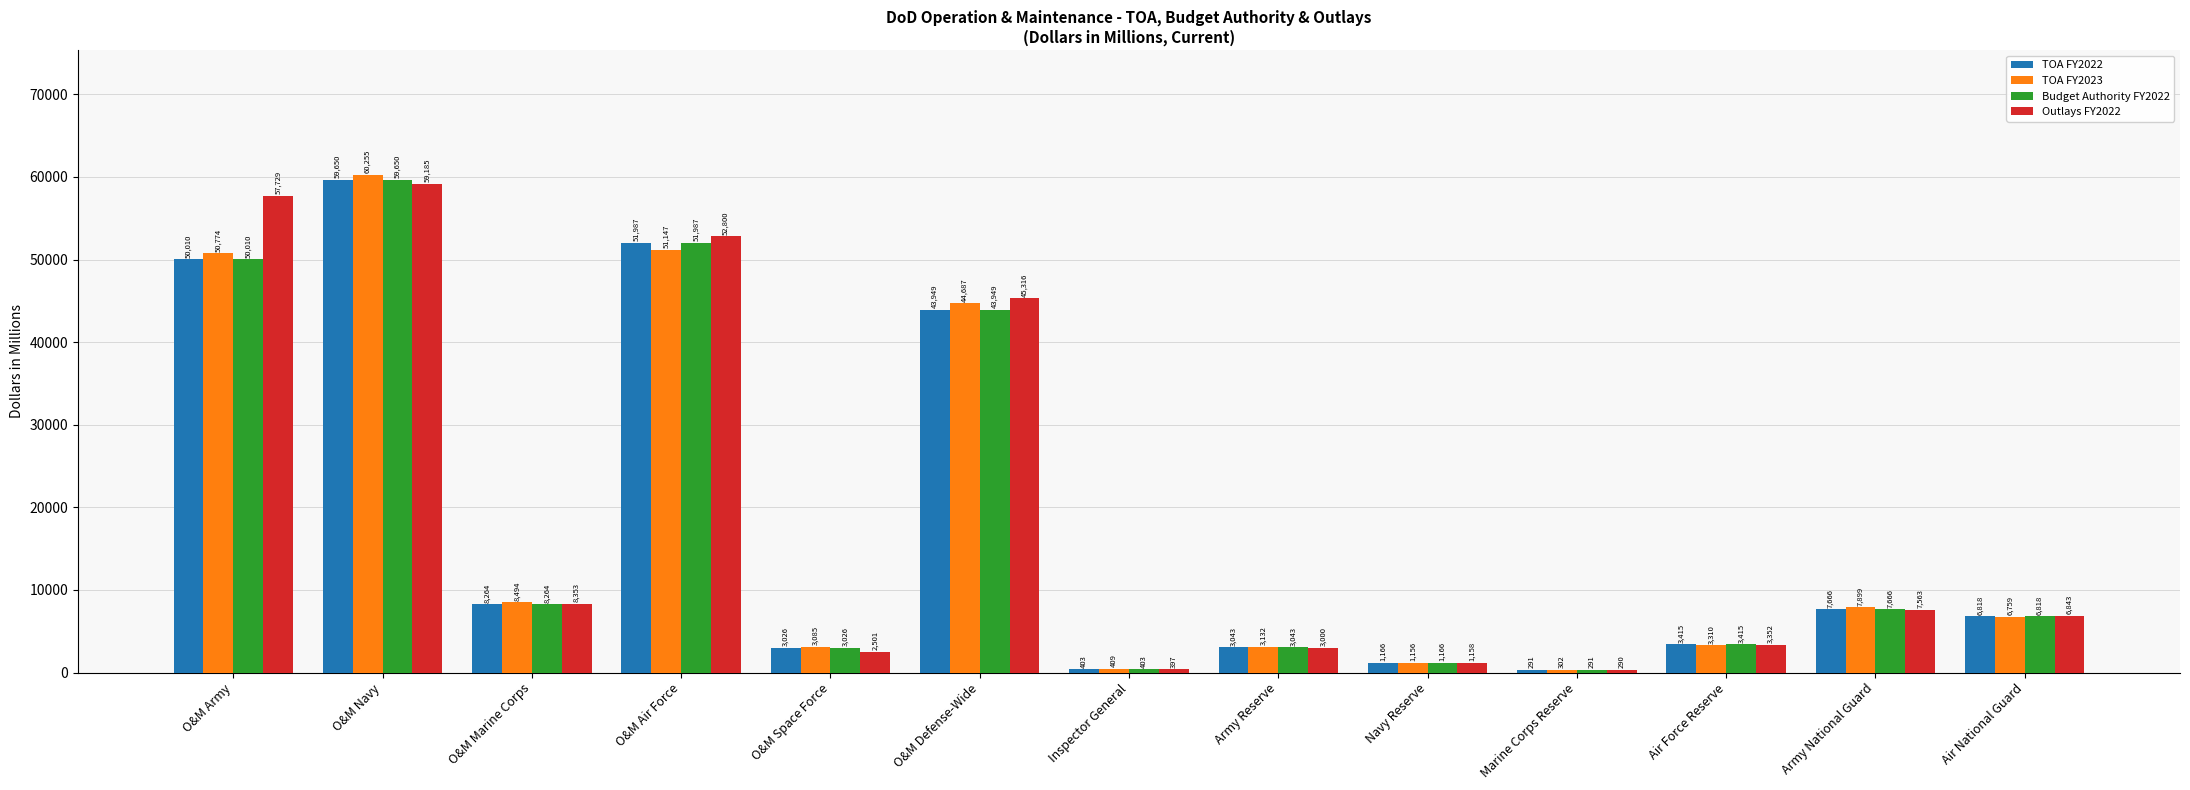

What is the total value across all series at O&M Space Force?

11638